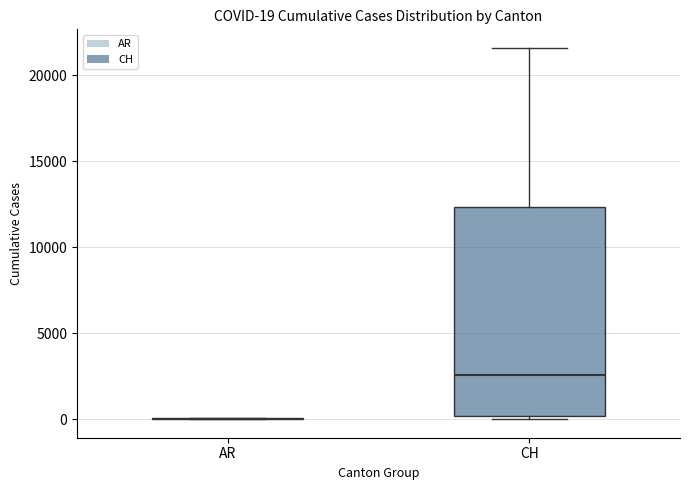

Which box is the tallest, from its lower edge to its upper edge?

CH